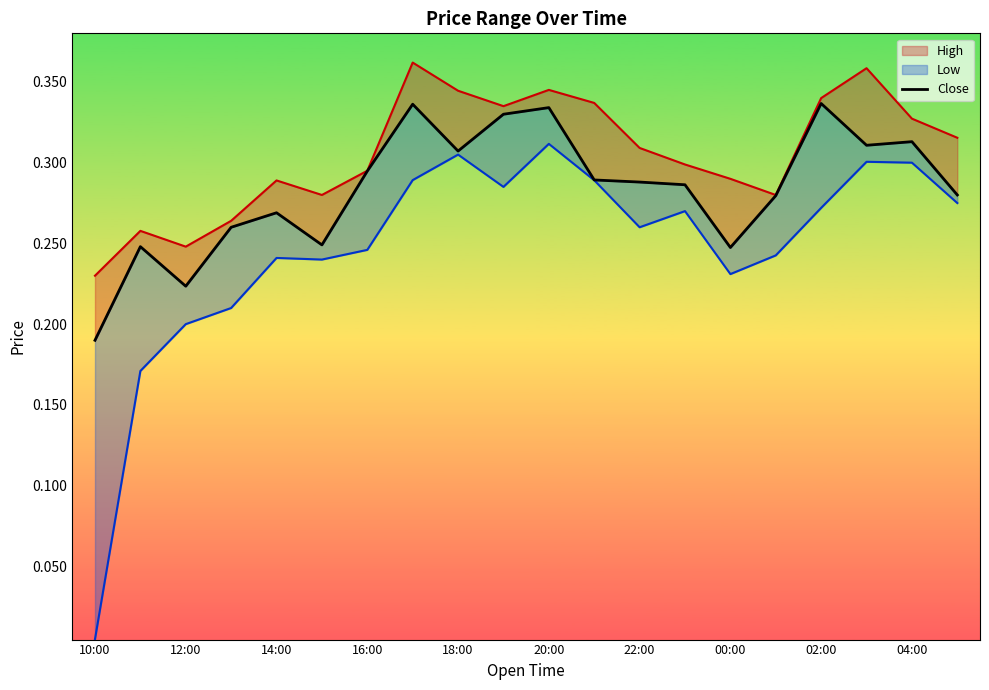

At which category does the chart reach its minimum across all series?

10:00